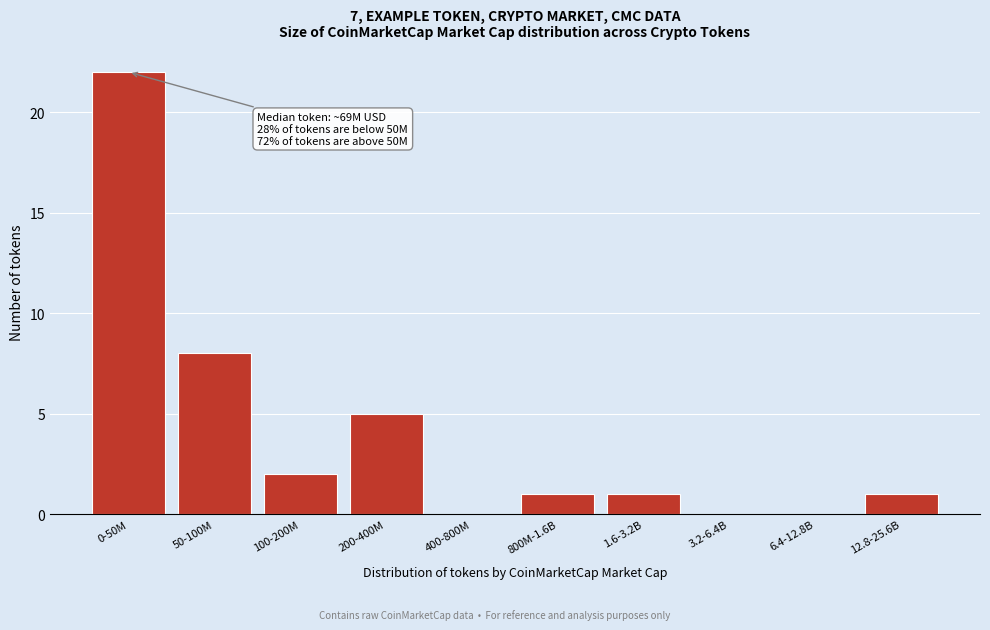

Reading left to right, transcribe all the data shown in this chart.

0-50M=22	50-100M=8	100-200M=2	200-400M=5	400-800M=0	800M-1.6B=1	1.6-3.2B=1	3.2-6.4B=0	6.4-12.8B=0	12.8-25.6B=1